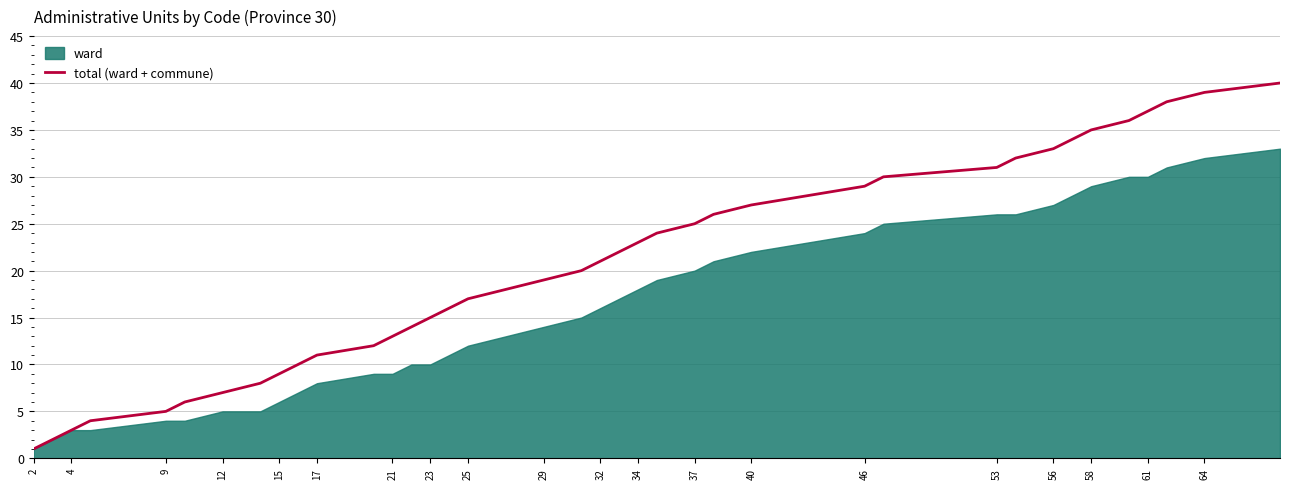

True or false: total (ward + commune) has a value of 35 at 58.

True